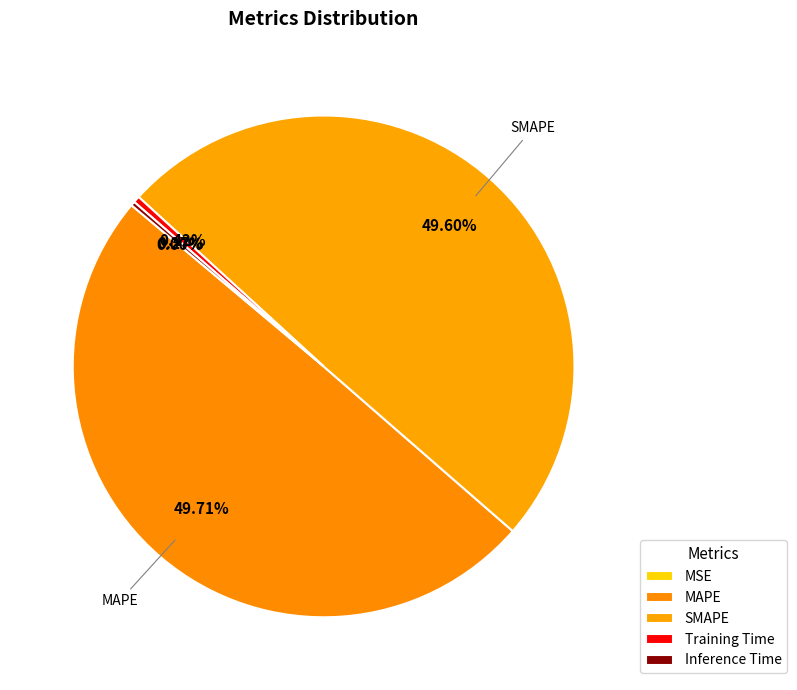

To the nearest percent, what is the difference between the largest and smallest slice percentages?

50%